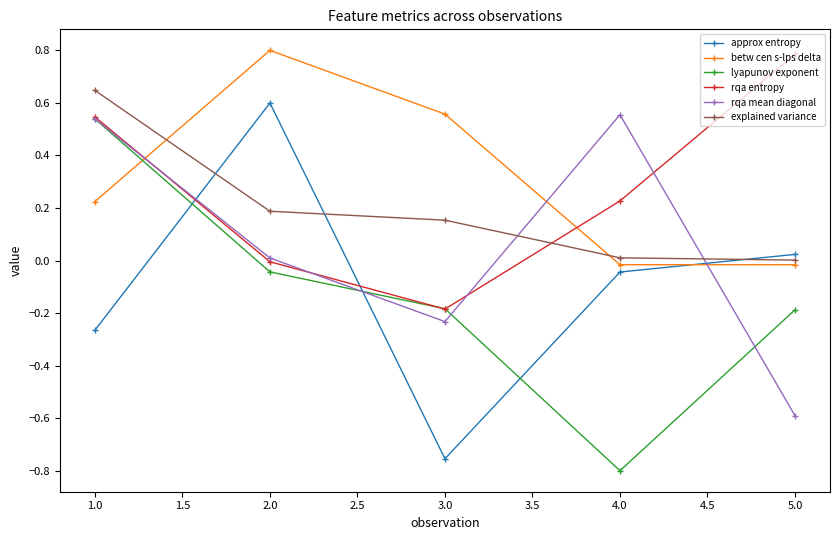

In rqa mean diagonal, how many points are lower than both neighbors (excluding endpoints)?

1